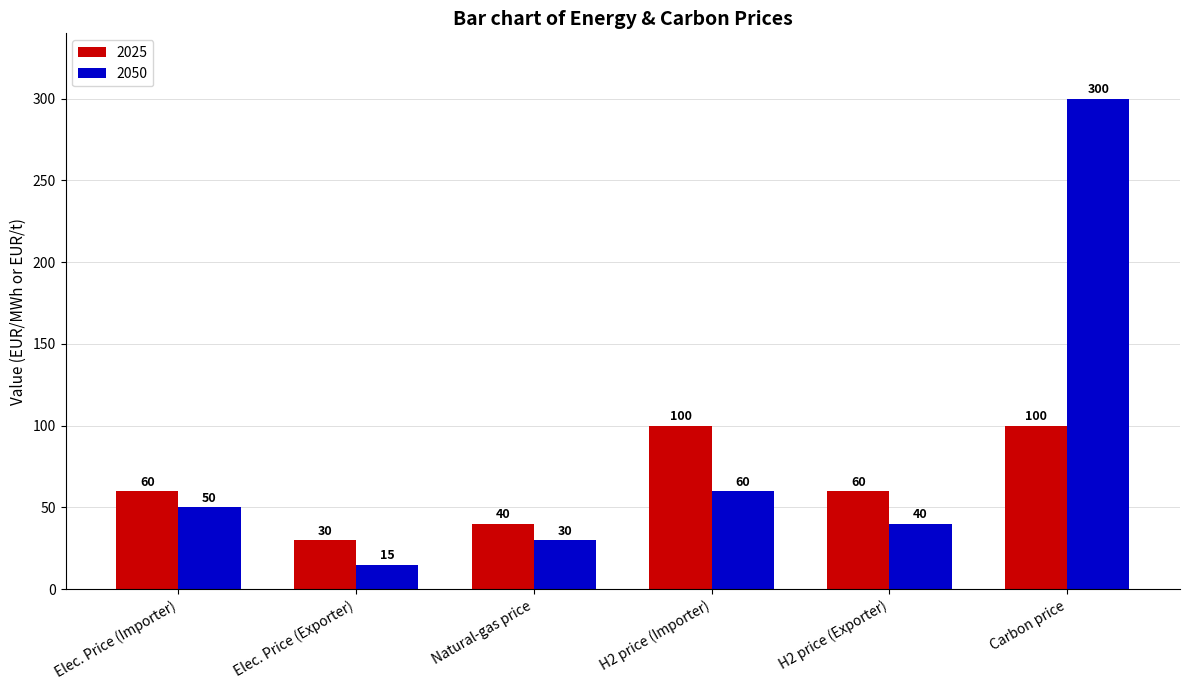

What is the total value across all series at H2 price (Importer)?

160